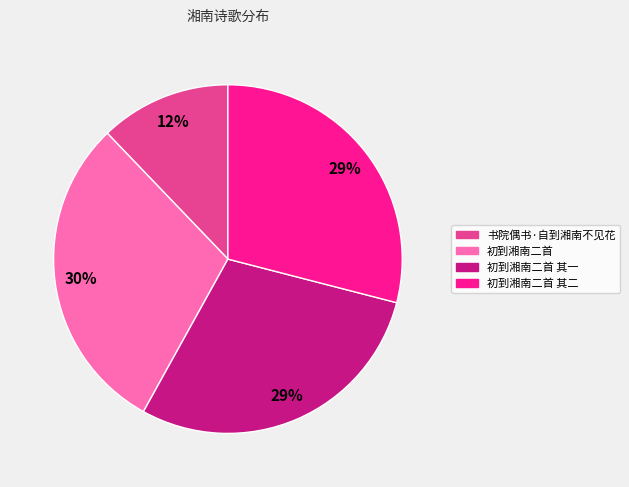

The 初到湘南二首 slice represents 36% of the pie. True or false?

False